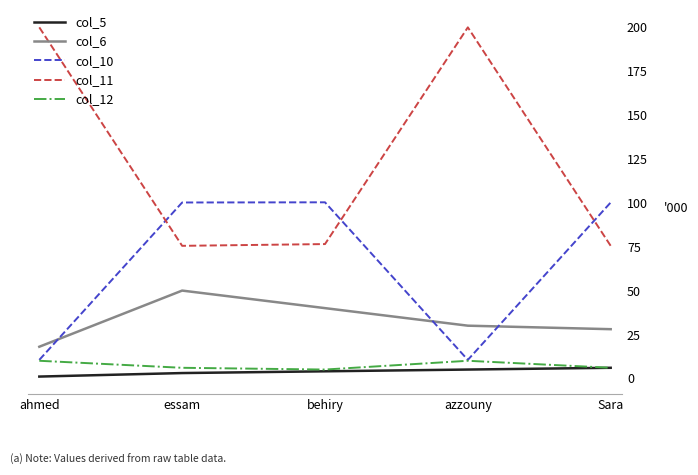

True or false: col_11 has a value of 200.0 at azzouny.

True